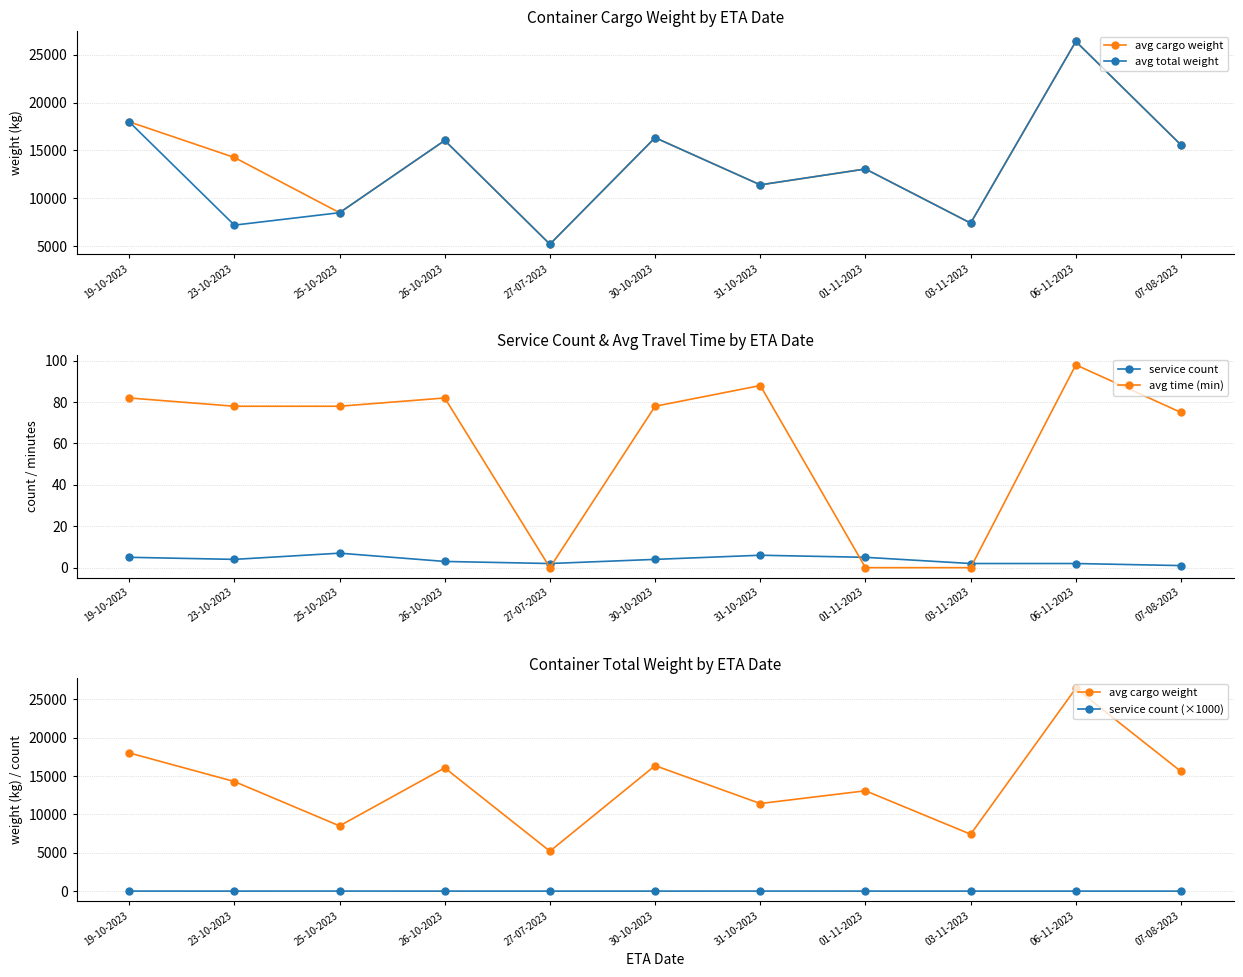

Reading left to right, extract all data points from this chart.

avg cargo weight: 17998	14271	8495	16050	5201	16340	11406	13066	7408	26408	15580
avg total weight: 17998	7195	8495	16050	5201	16340	11406	13066	7408	26408	15580
service count: 5	4	7	3	2	4	6	5	2	2	1
avg time (min): 82	78	78	82	0	78	88	0	0	98	75
service count (×1000): 5	4	7	3	2	4	6	5	2	2	1